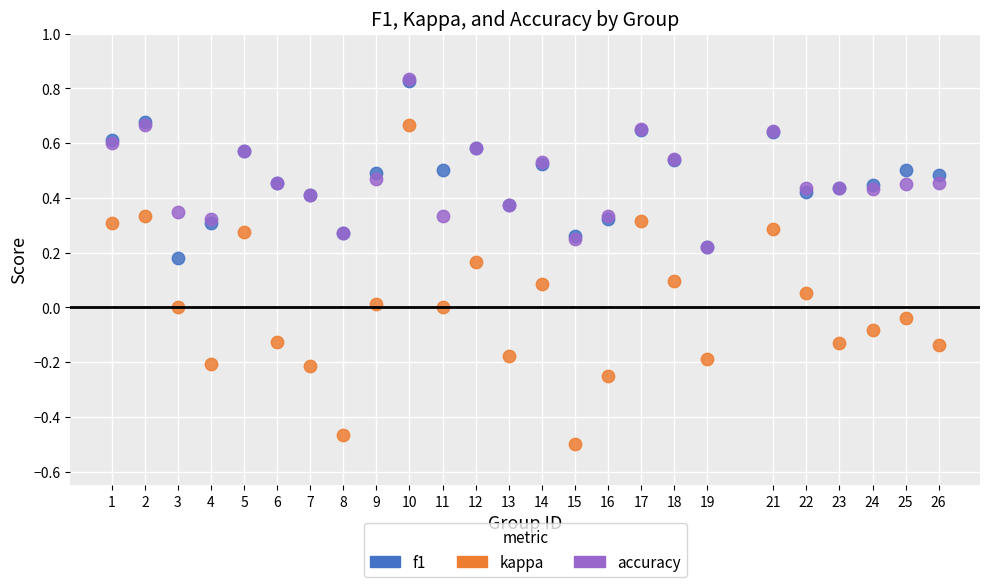

Which series has the widest spread of Y values?

kappa